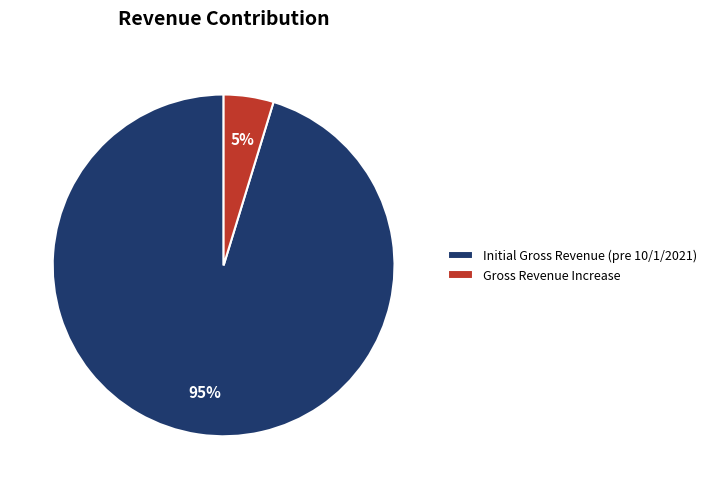

Which category has the biggest portion of the pie?

Initial Gross Revenue (pre 10/1/2021)